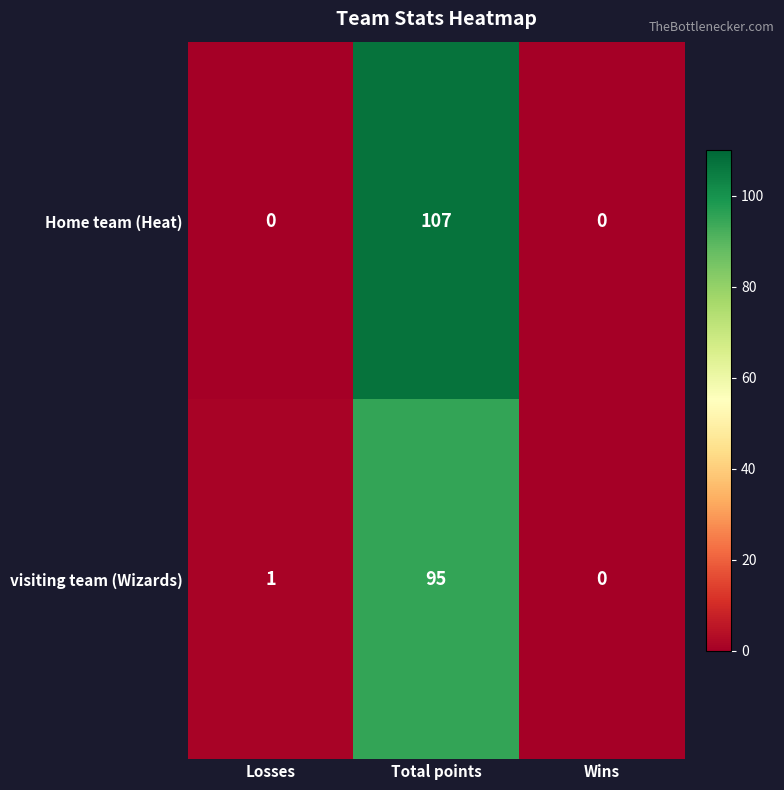

What is the sum of all Home team (Heat) values?

107